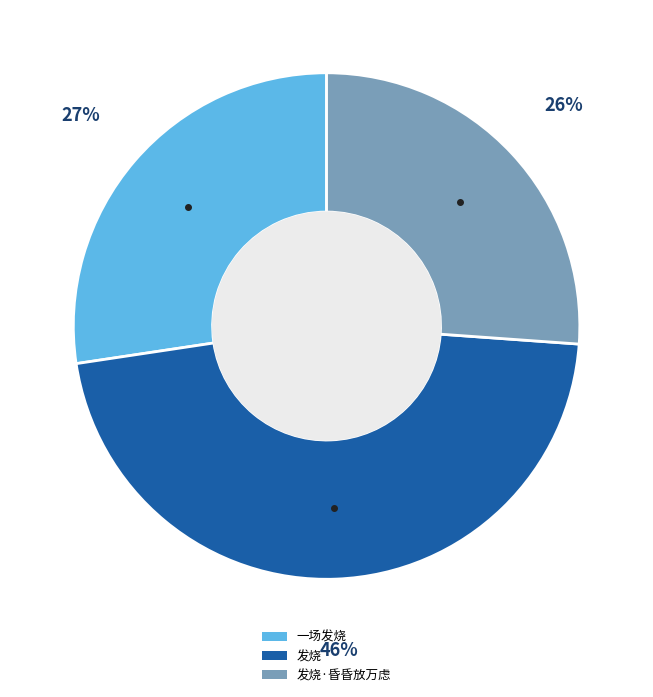

To the nearest percent, what portion does 发烧·昏昏放万虑 represent?

26%